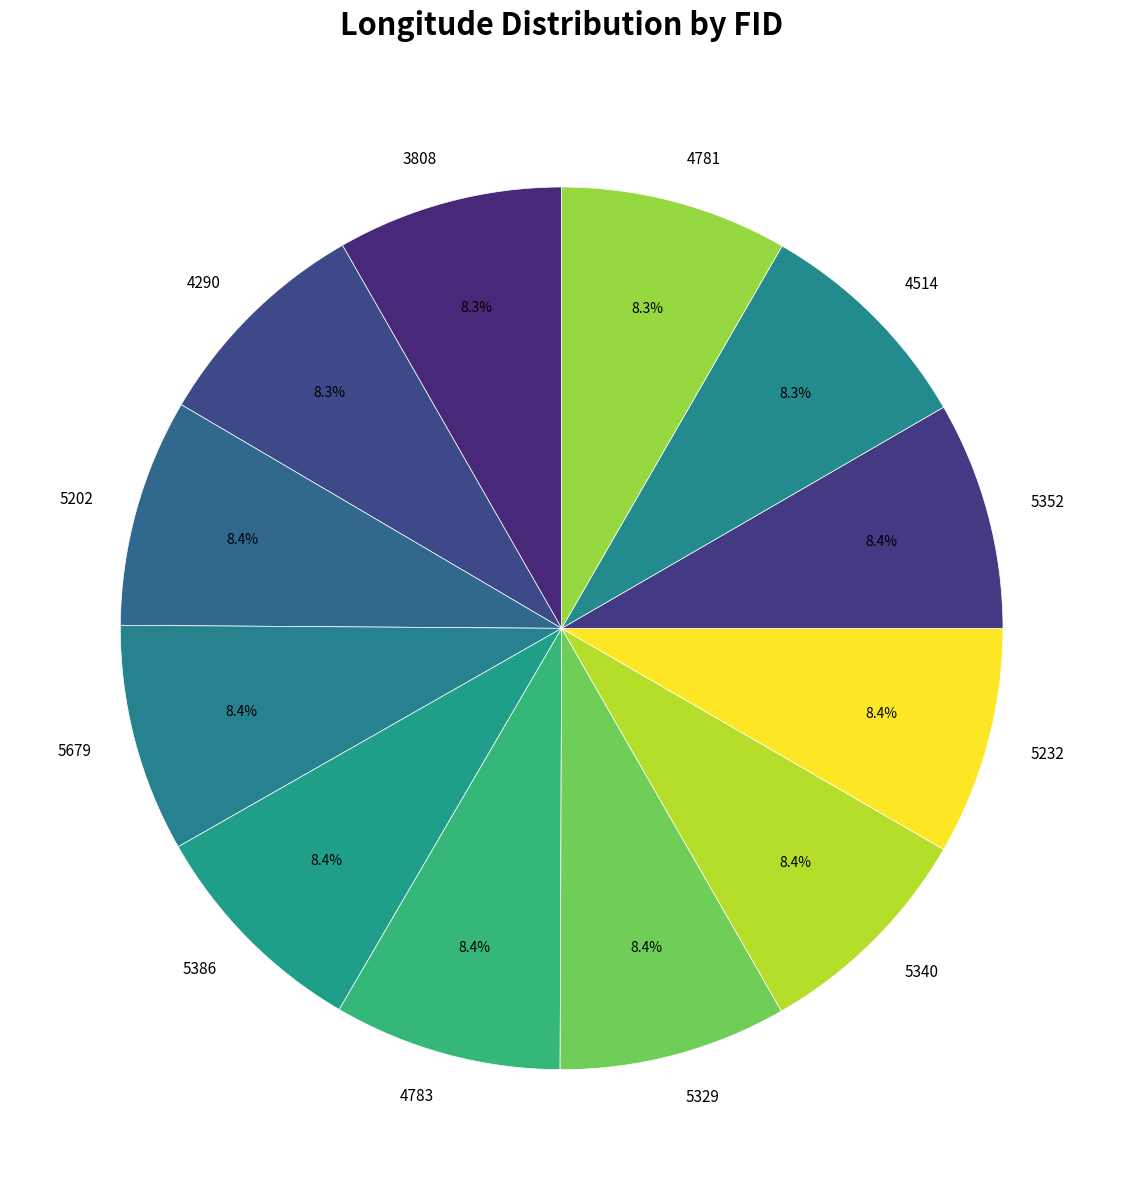

Does any single category account for the majority?

No